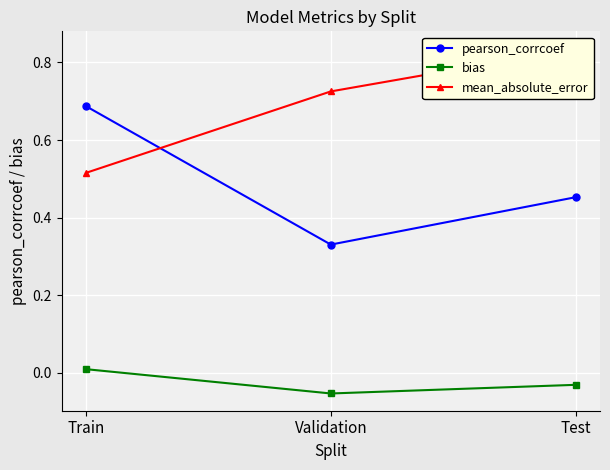

Reading right to left, extract all data points from this chart.

pearson_corrcoef: Test=0.5	Validation=0.3	Train=0.7
bias: Test=-0.0	Validation=-0.1	Train=0.0
mean_absolute_error: Test=0.8	Validation=0.7	Train=0.5